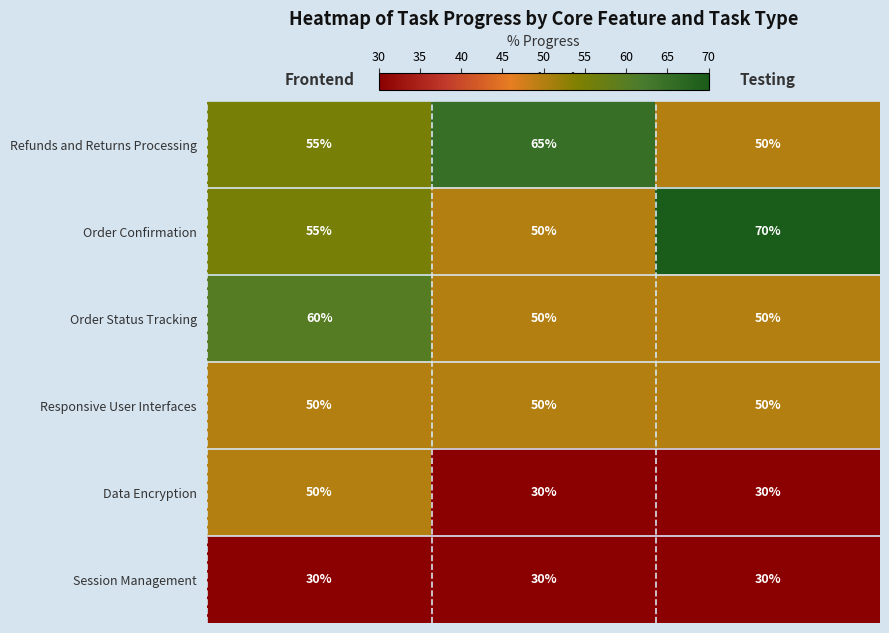

At which category is the sum across all series the highest?

Frontend